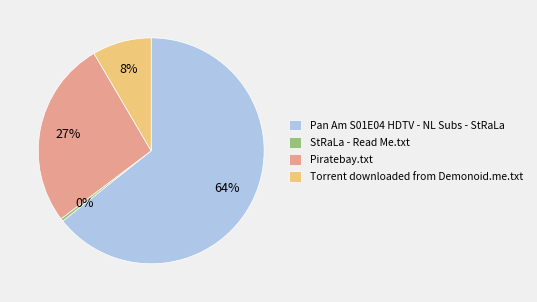

Is there a majority slice in this chart?

Yes